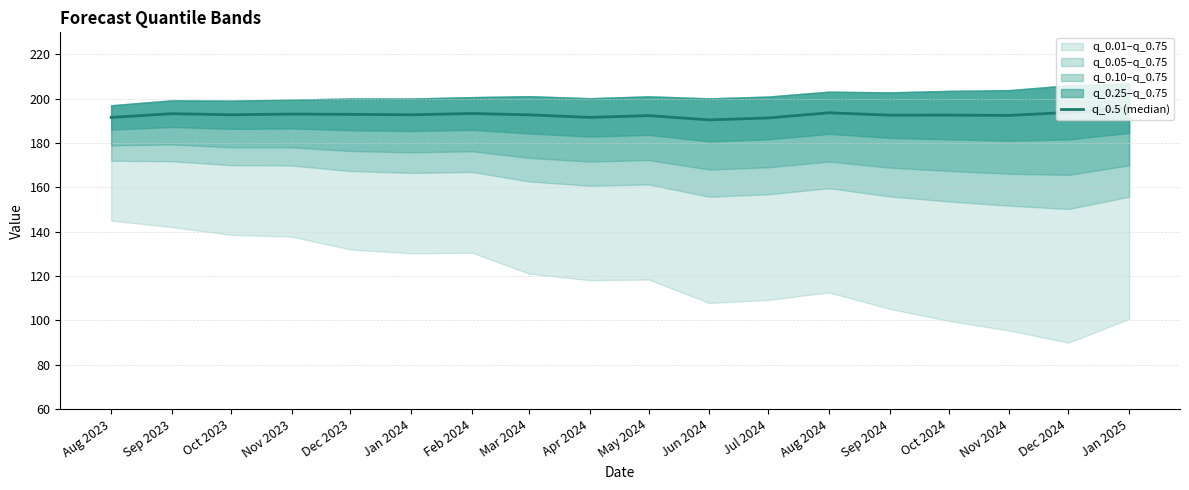

How many interior local peaks (higher than both neighbors) does the data have?

6